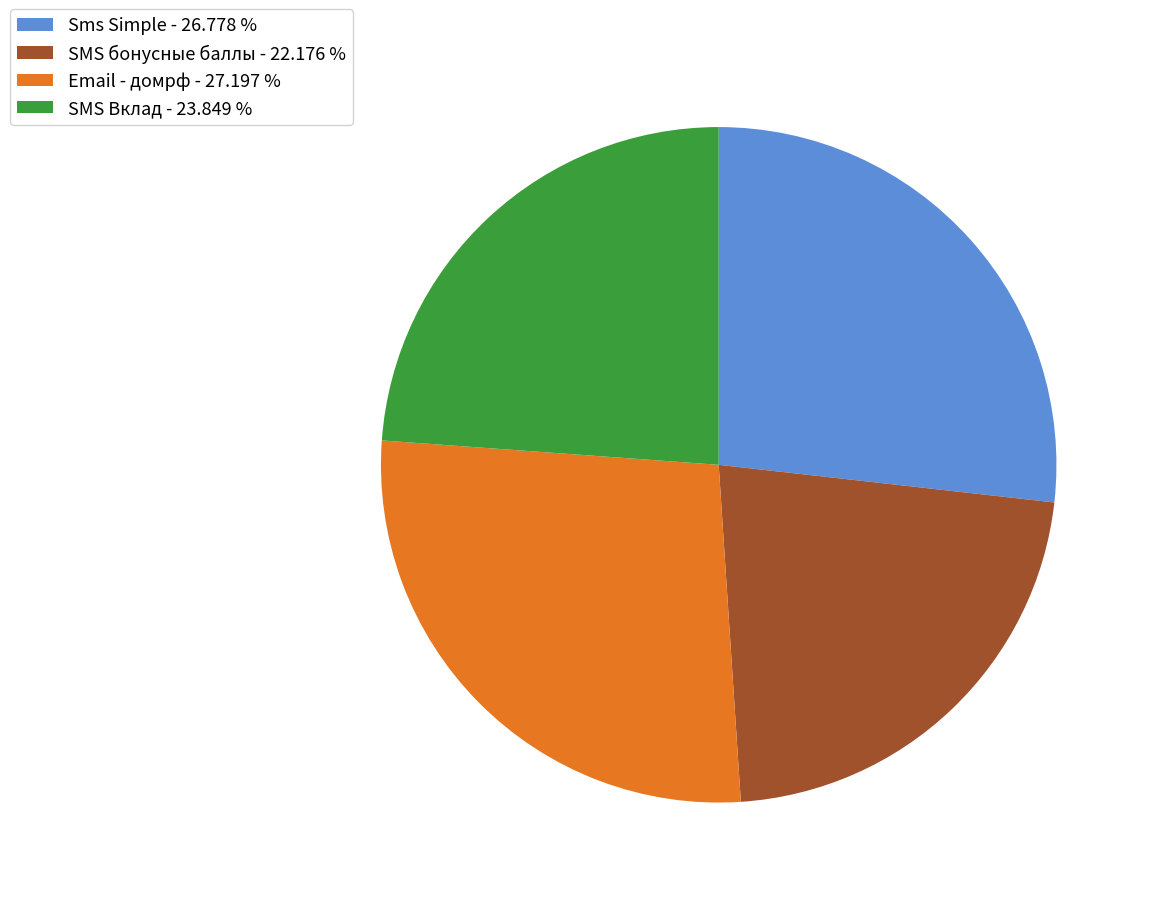

Which has a higher value, SMS Вклад - 23.849 % or Sms Simple - 26.778 %?

Sms Simple - 26.778 %